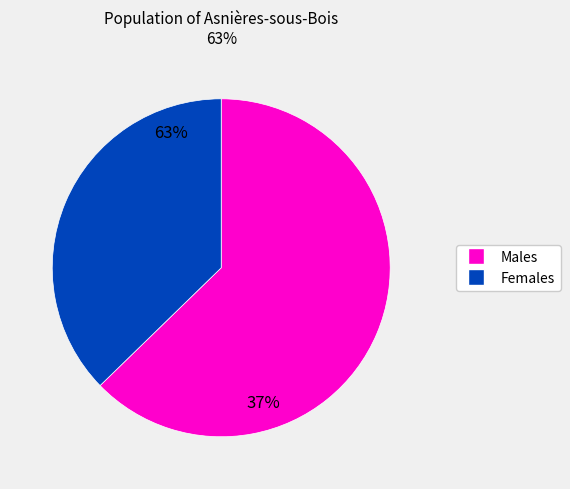

Is there any slice that represents more than half of the pie?

Yes